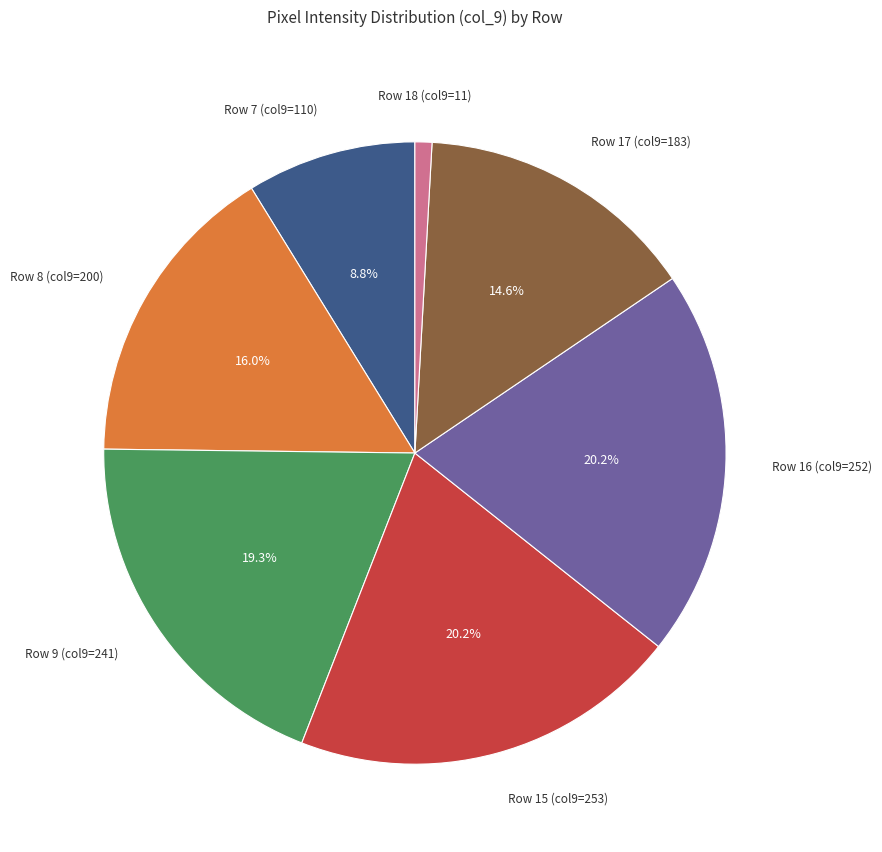

How many slices are in this pie chart?

7